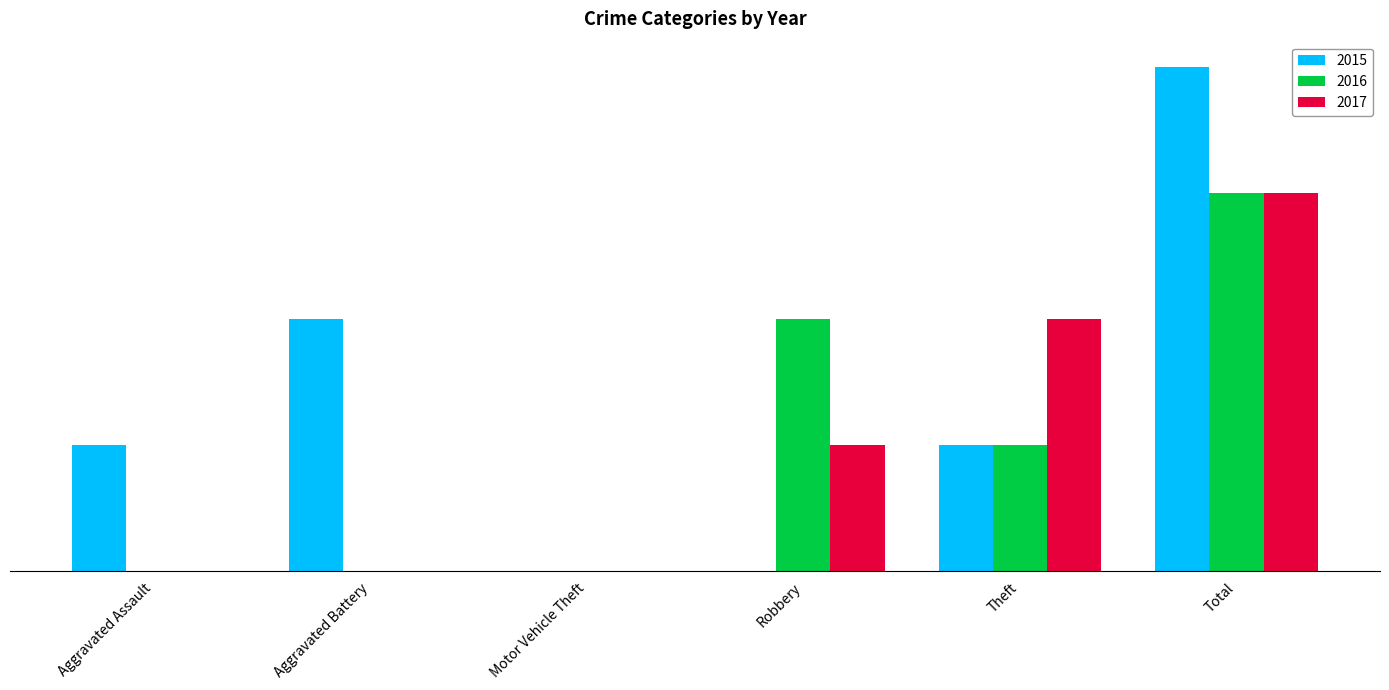

Reading left to right, extract all data points from this chart.

2015: Aggravated Assault=1	Aggravated Battery=2	Motor Vehicle Theft=0	Robbery=0	Theft=1	Total=4
2016: Aggravated Assault=0	Aggravated Battery=0	Motor Vehicle Theft=0	Robbery=2	Theft=1	Total=3
2017: Aggravated Assault=0	Aggravated Battery=0	Motor Vehicle Theft=0	Robbery=1	Theft=2	Total=3